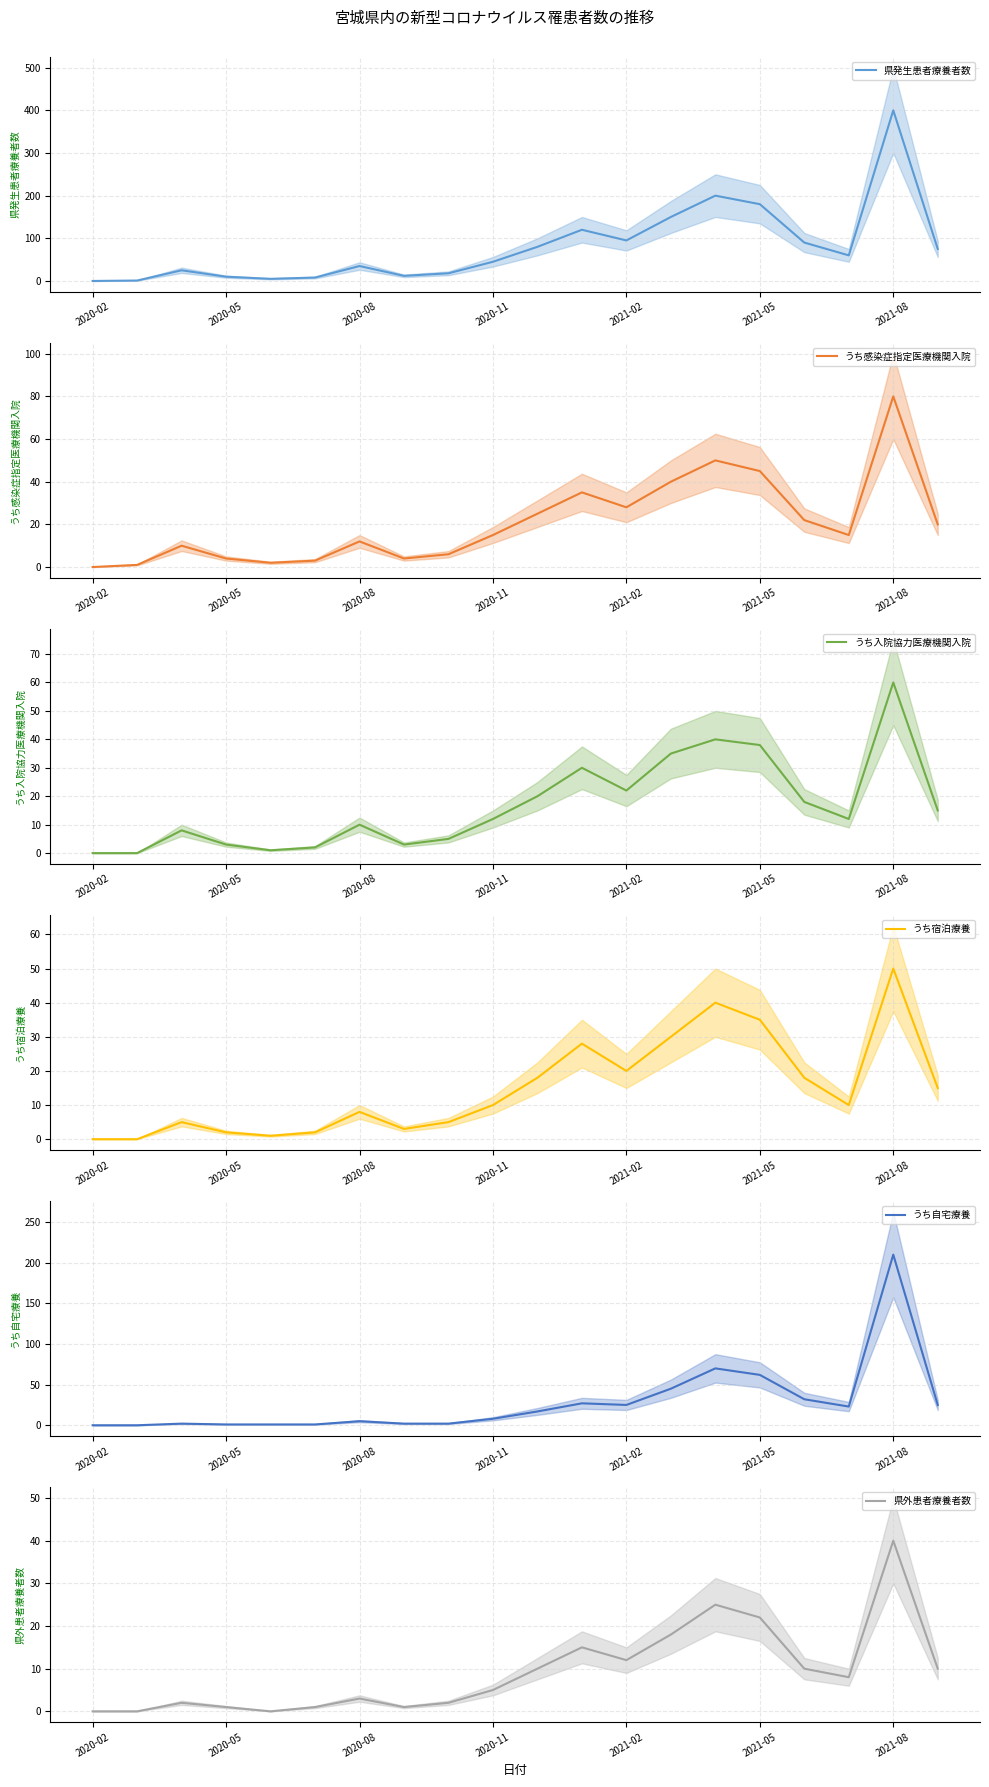

Reading left to right, list all the values displayed in this chart.

県発生患者療養者数: 0	1	25	10	5	8	35	12	18	45	80	120	95	150	200	180	90	60	400	75
うち感染症指定医療機関入院: 0	1	10	4	2	3	12	4	6	15	25	35	28	40	50	45	22	15	80	20
うち入院協力医療機関入院: 0	0	8	3	1	2	10	3	5	12	20	30	22	35	40	38	18	12	60	15
うち宿泊療養: 0	0	5	2	1	2	8	3	5	10	18	28	20	30	40	35	18	10	50	15
うち自宅療養: 0	0	2	1	1	1	5	2	2	8	17	27	25	45	70	62	32	23	210	25
県外患者療養者数: 0	0	2	1	0	1	3	1	2	5	10	15	12	18	25	22	10	8	40	10